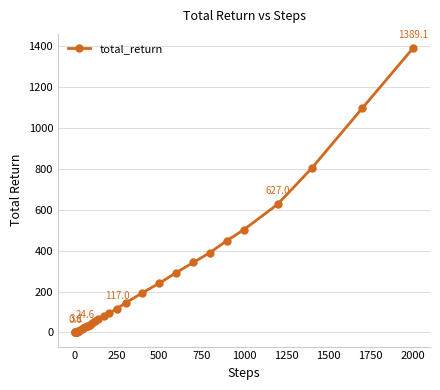

What is the greatest value displayed?

1389.1